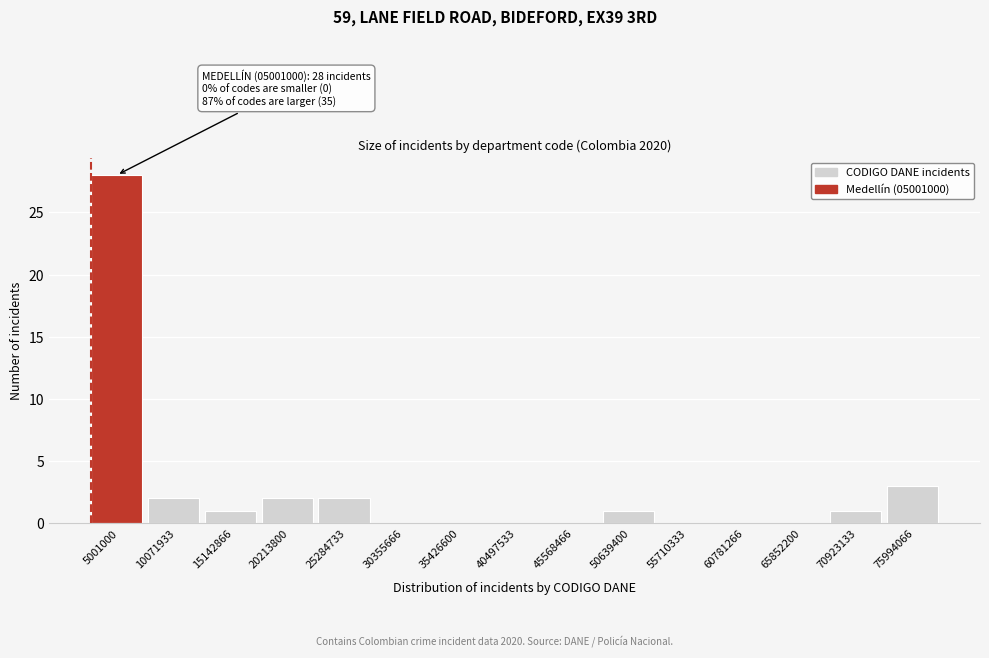

Reading right to left, list all the values displayed in this chart.

75994066=3	70923133=1	65852200=0	60781266=0	55710333=0	50639400=1	45568466=0	40497533=0	35426600=0	30355666=0	25284733=2	20213800=2	15142866=1	10071933=2	5001000=28